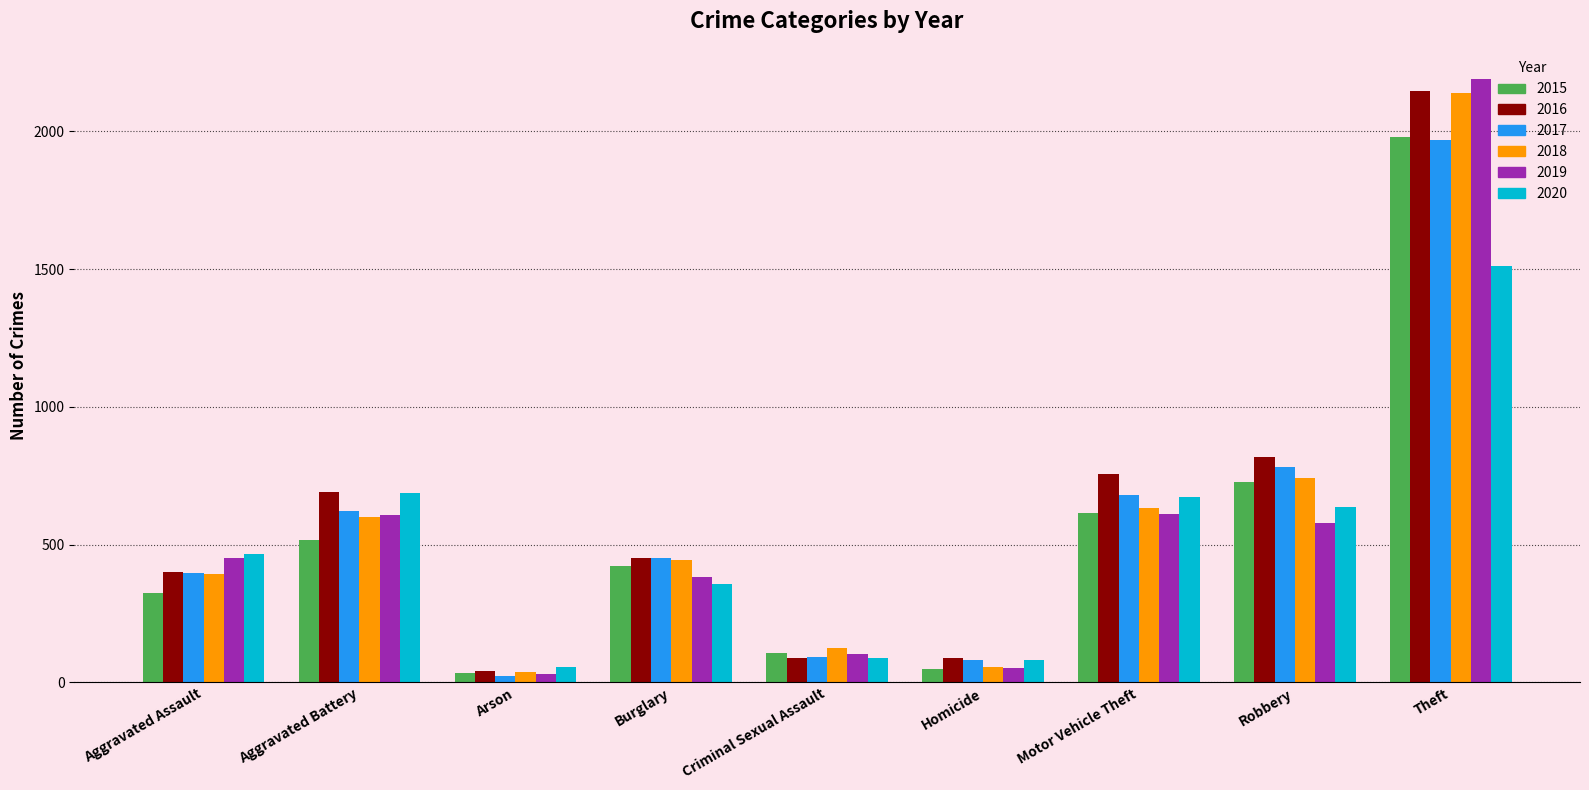

Read the 2019 value at Robbery, to the nearest 50.

600